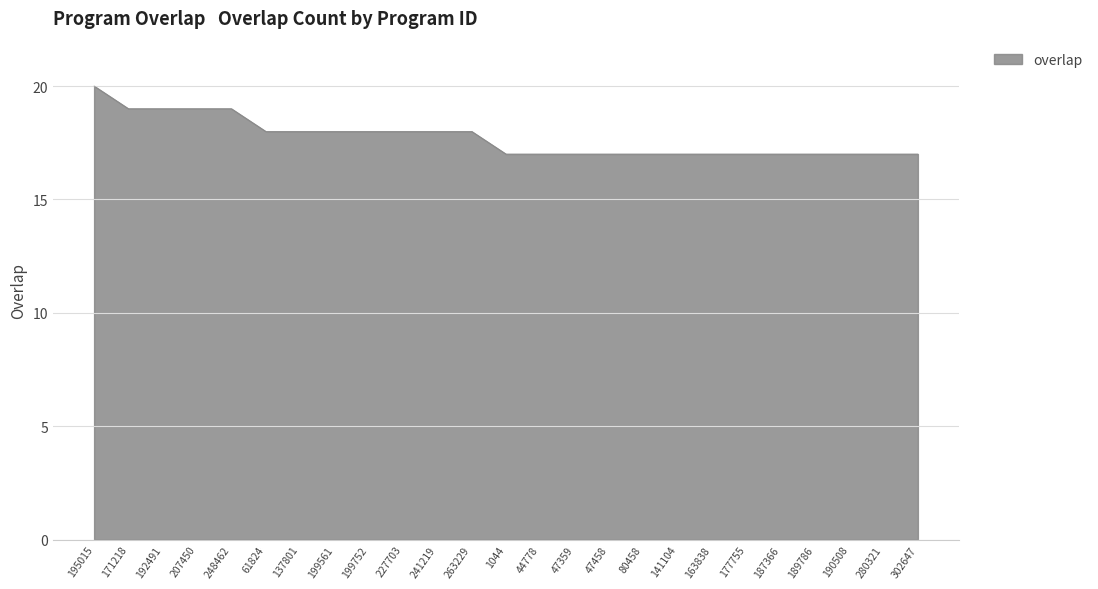

True or false: the data shows 29 at 137801.

False